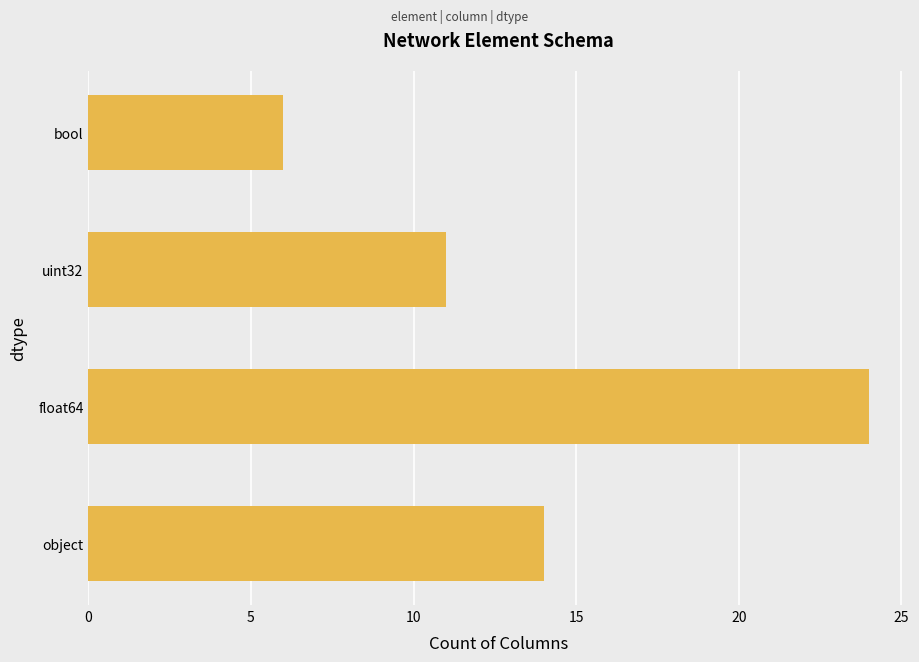

Approximately how many times larger is the value at uint32 compared to object?

0.8